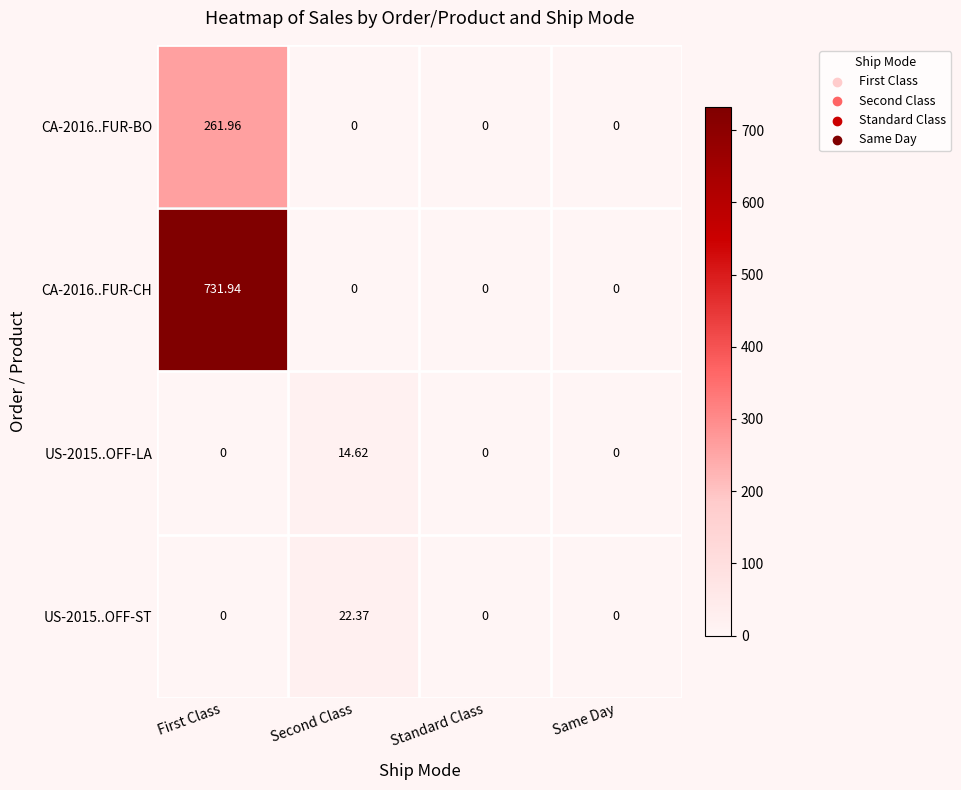

At which category does the chart reach its peak across all series?

First Class